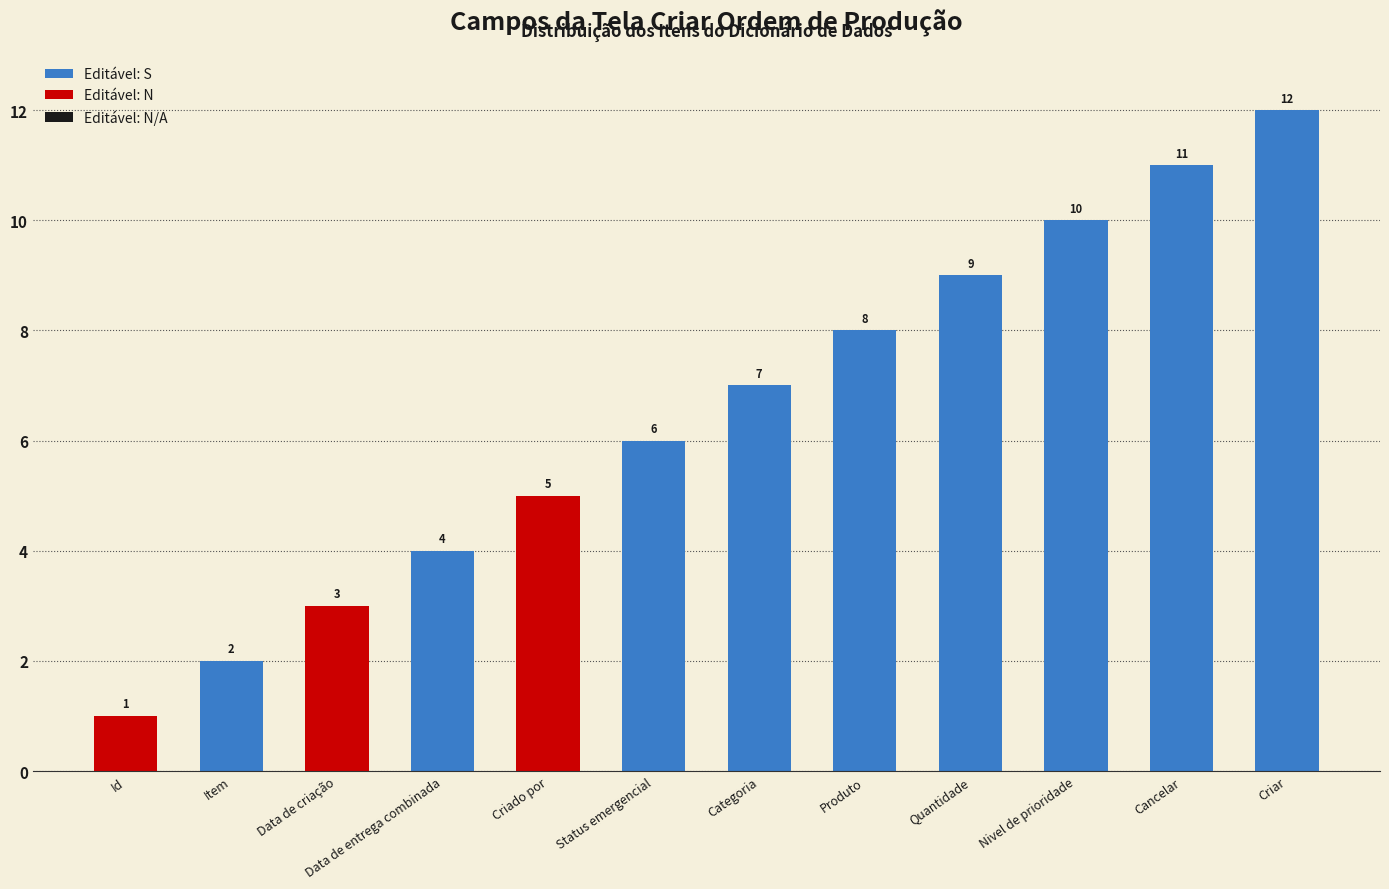

Which label corresponds to the smallest value in the chart?

Id